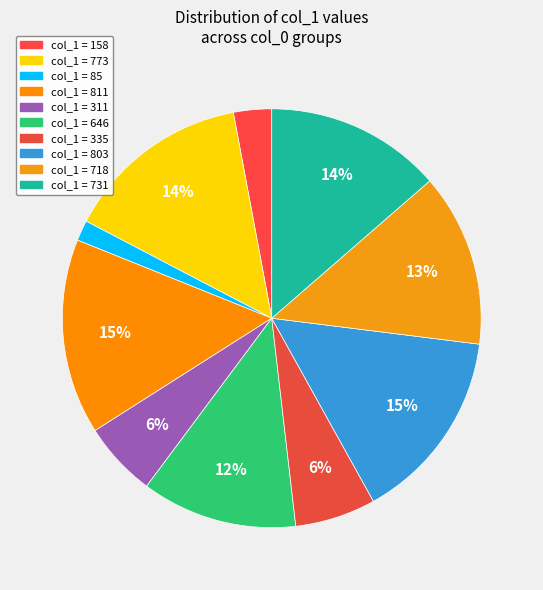

How many segments does this pie chart have?

10